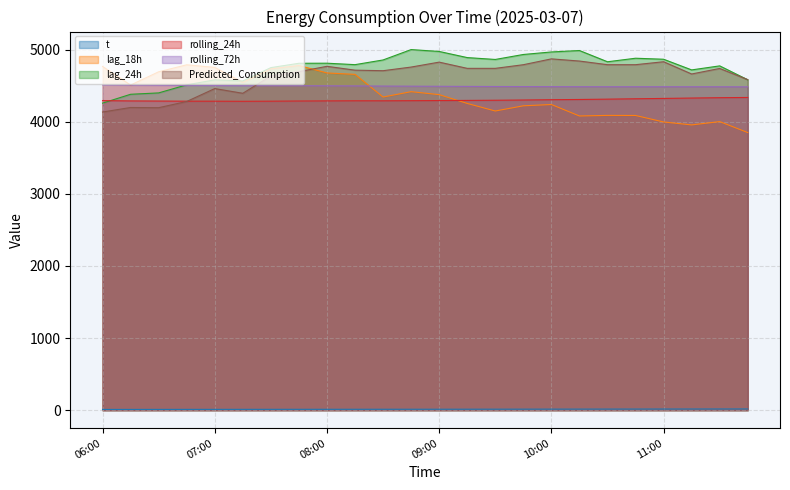

Rank the series at 06:30 from highest to lowest value.

lag_18h, rolling_72h, lag_24h, rolling_24h, Predicted_Consumption, t